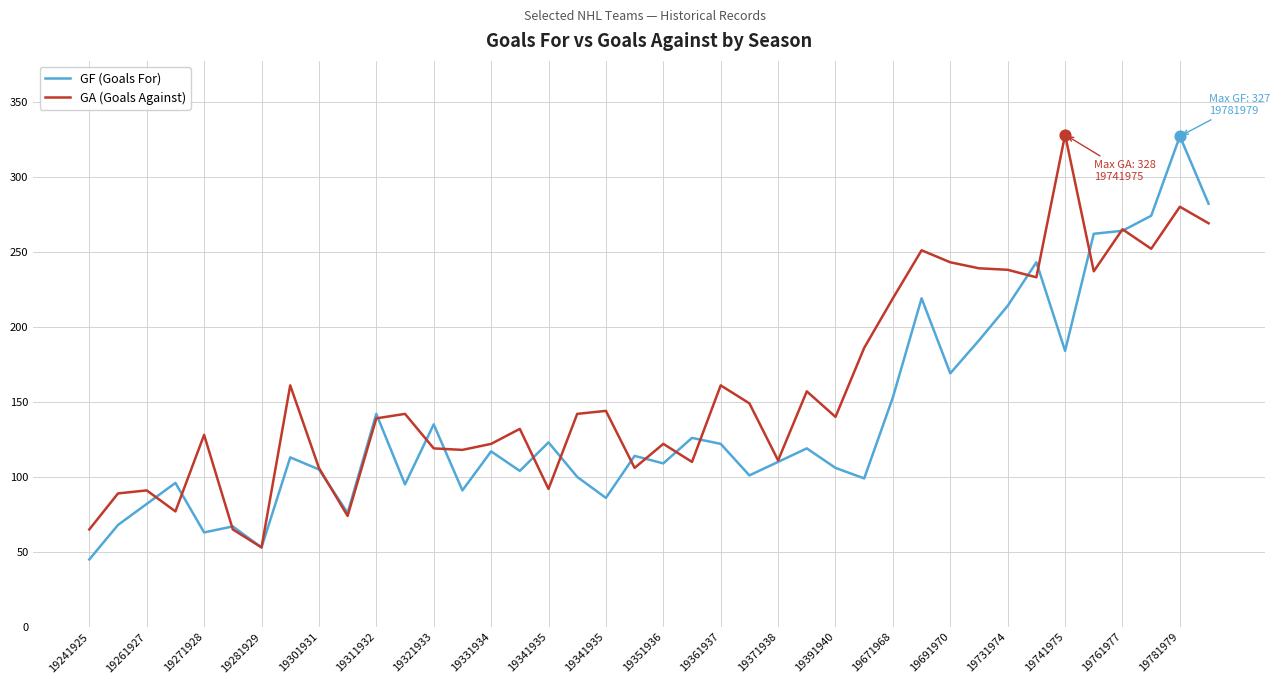

Which series has the largest total across all categories?

GA (Goals Against)